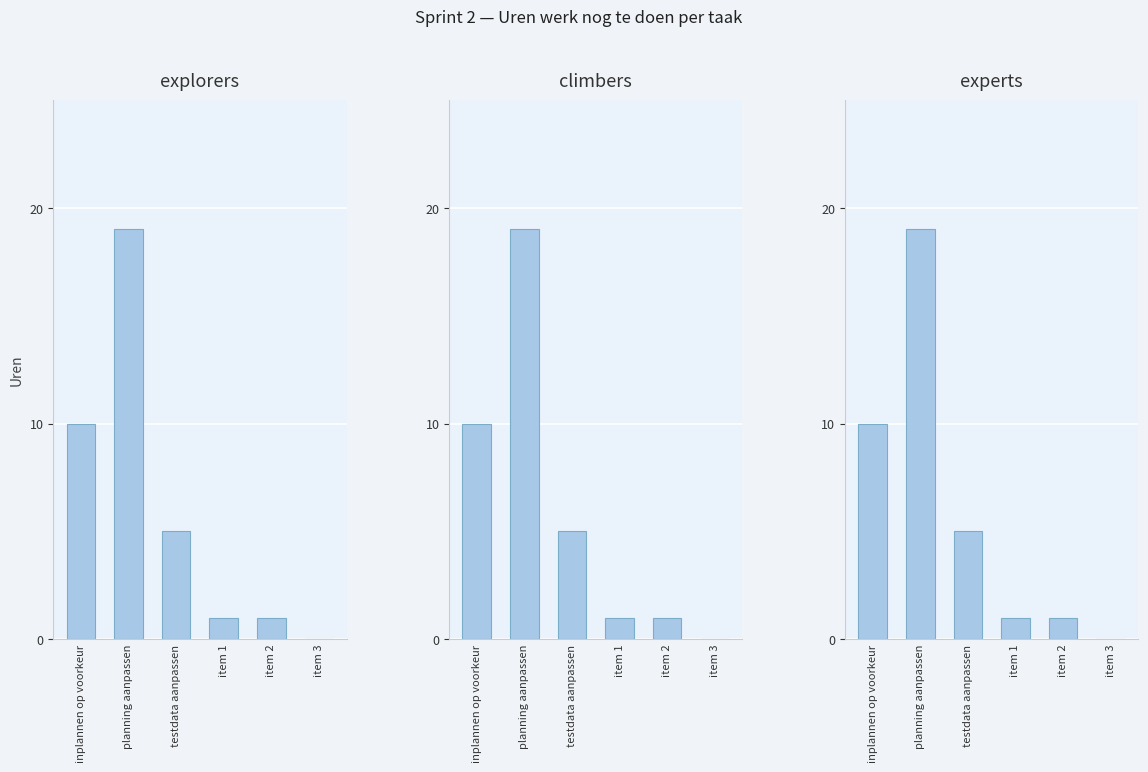

Which has a higher value, item 2 or inplannen op voorkeur?

inplannen op voorkeur